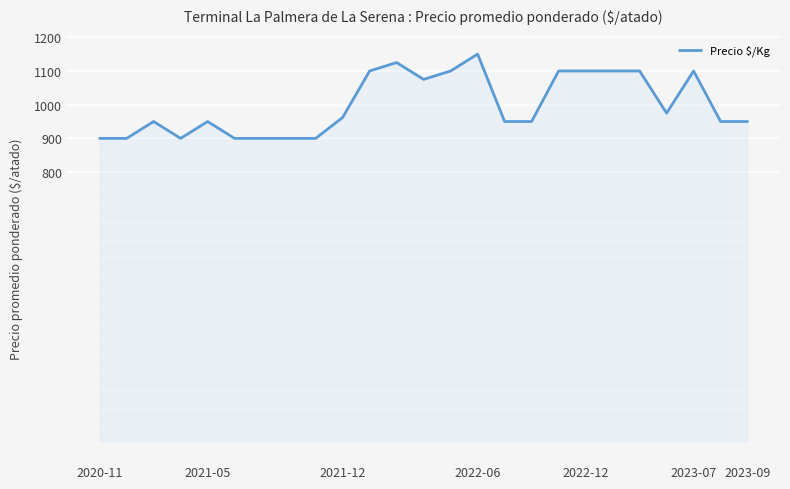

What is the difference between the maximum and minimum values?

250